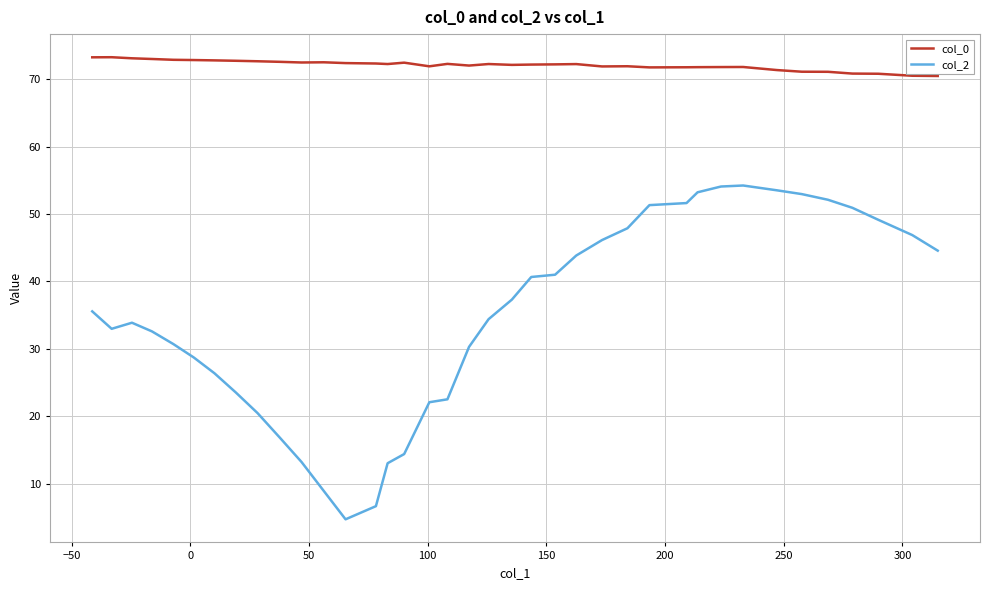

What is the smallest value displayed?

4.7